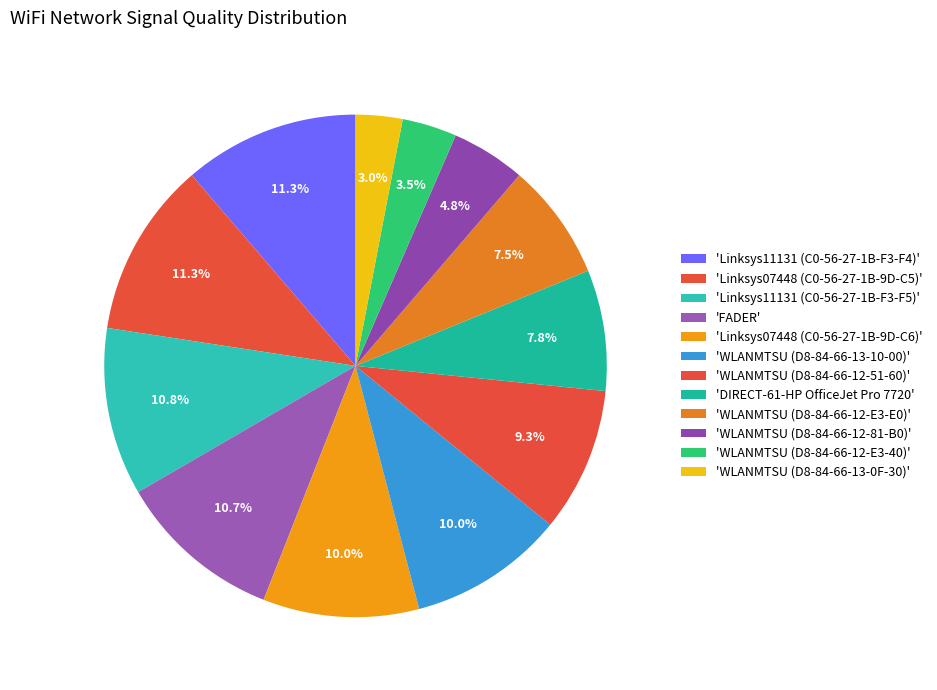

How many slices are in this pie chart?

12